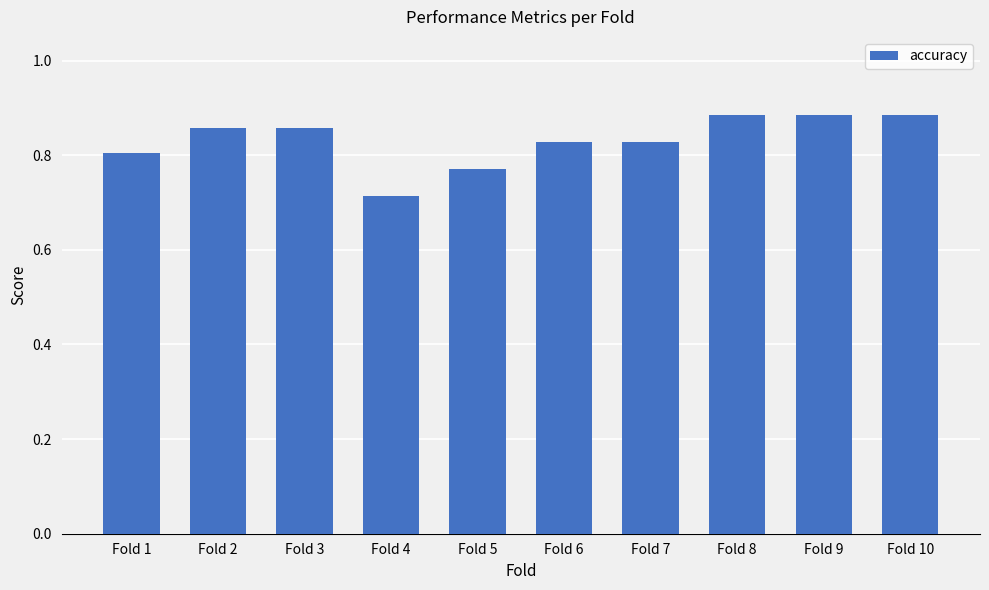

Is it true that the value at Fold 4 is 0.4?

False